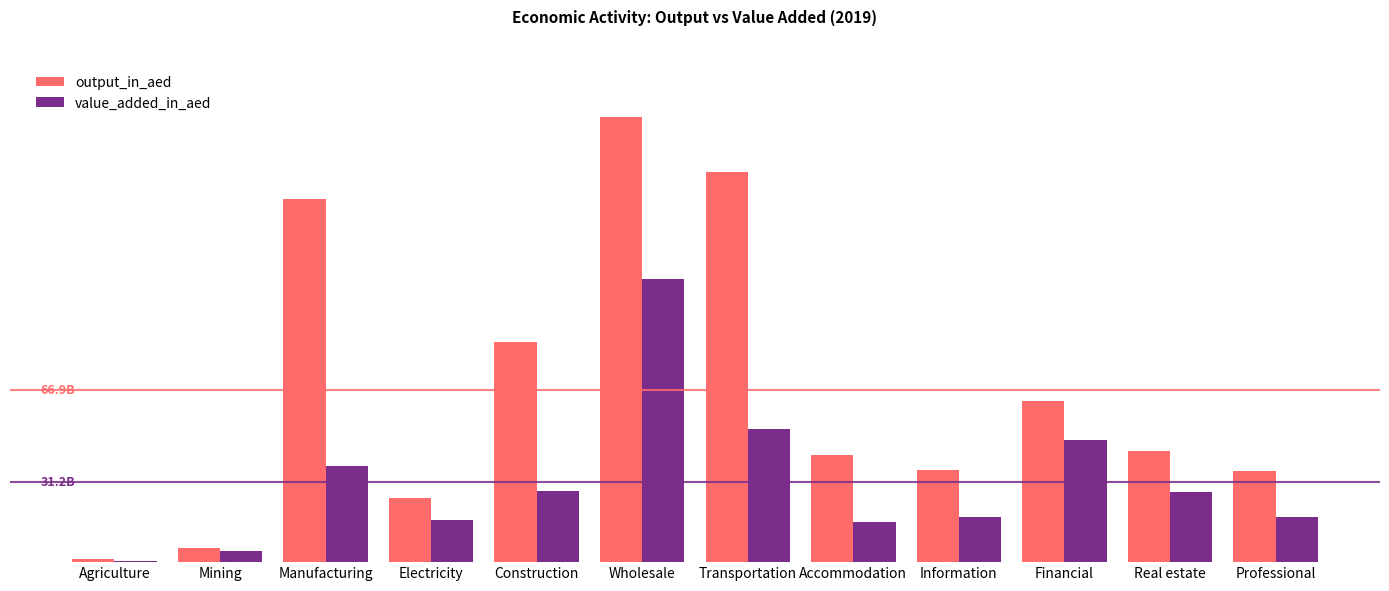

What are all the series names shown in the legend?

output_in_aed, value_added_in_aed